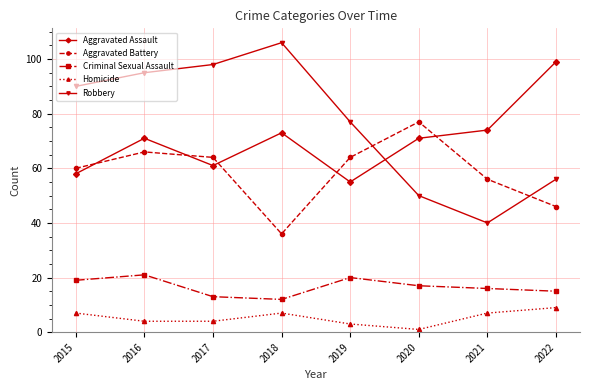

Does the chart have visible grid lines?

Yes